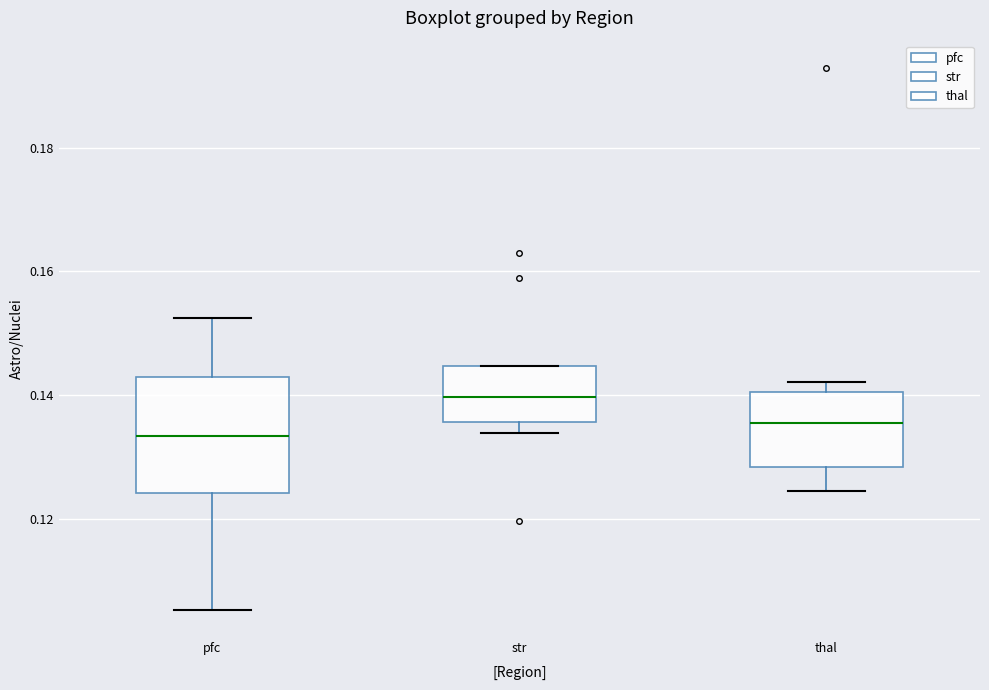

Which box is the tallest, from its lower edge to its upper edge?

pfc